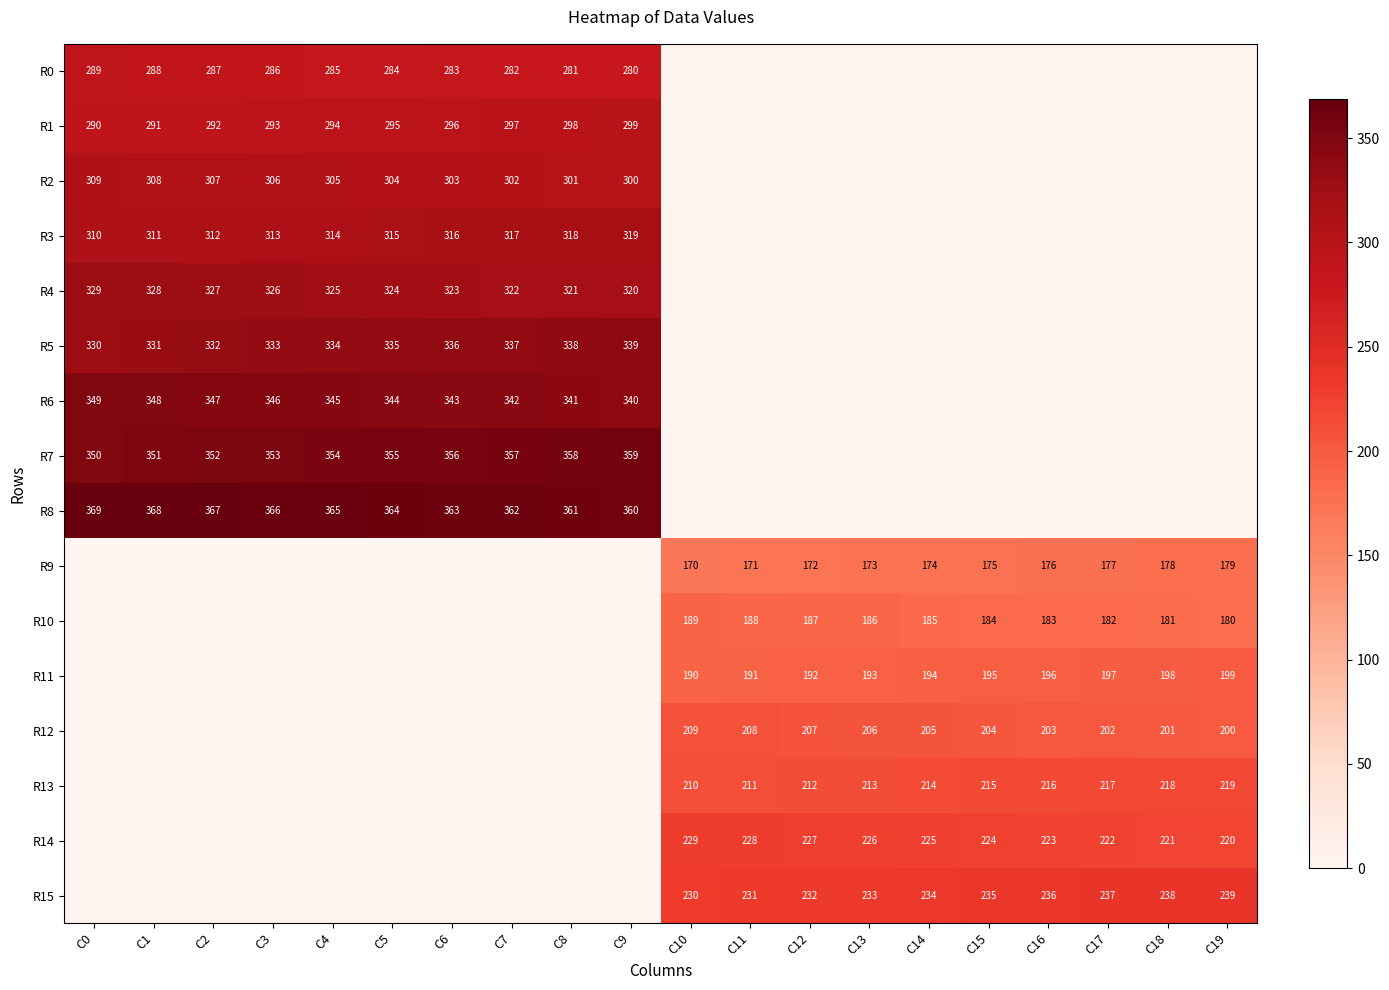

True or false: R3 has a value of 316 at C6.

True